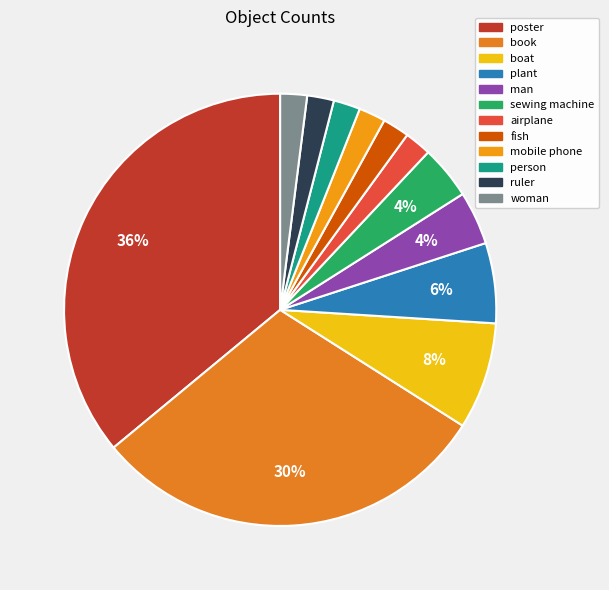

What is the ratio of the value at poster to the value at mobile phone?

18.0